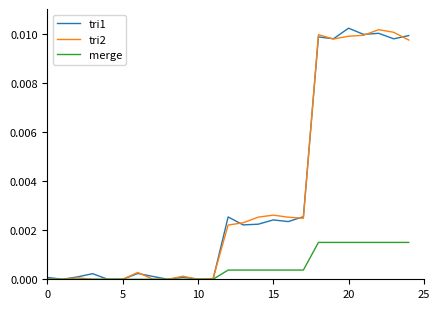

At which category does tri1 reach its first local valley?

5